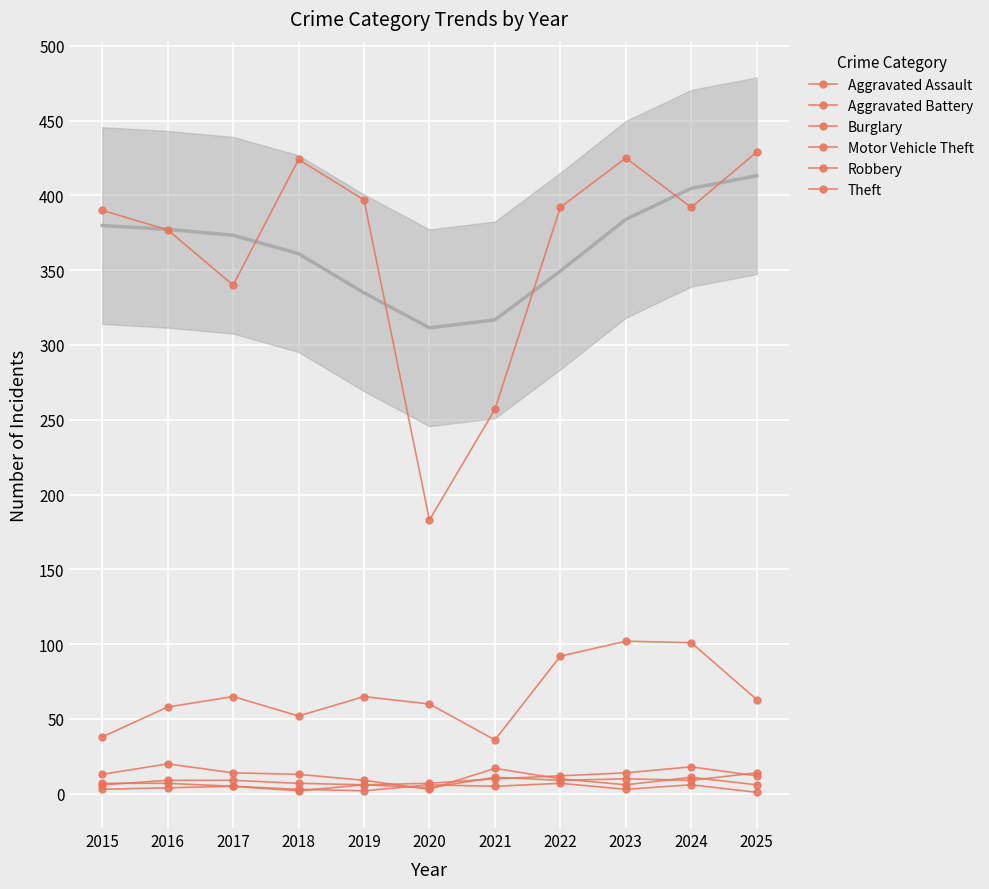

The Burglary series shows 11 at 2024. True or false?

True